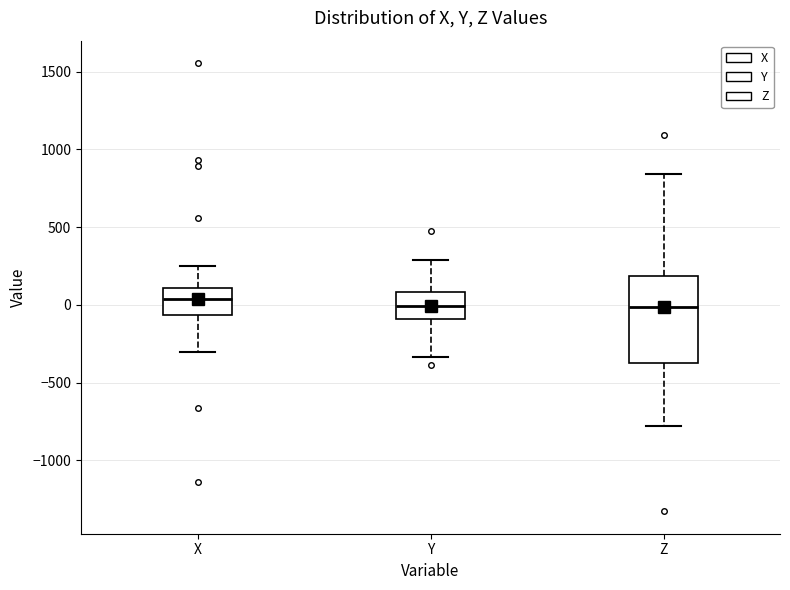

Reading left to right, transcribe this box plot: for each box, give where its median line is, the range the box spans, and where its two whiskers end, as read against the y-axis. The values are not printed on the chart, so give them approximately, as read against the axis.

X: median 50, box -50 to 100, whiskers -300 to 250
Y: median 0, box -100 to 100, whiskers -350 to 300
Z: median 0, box -400 to 200, whiskers -800 to 850